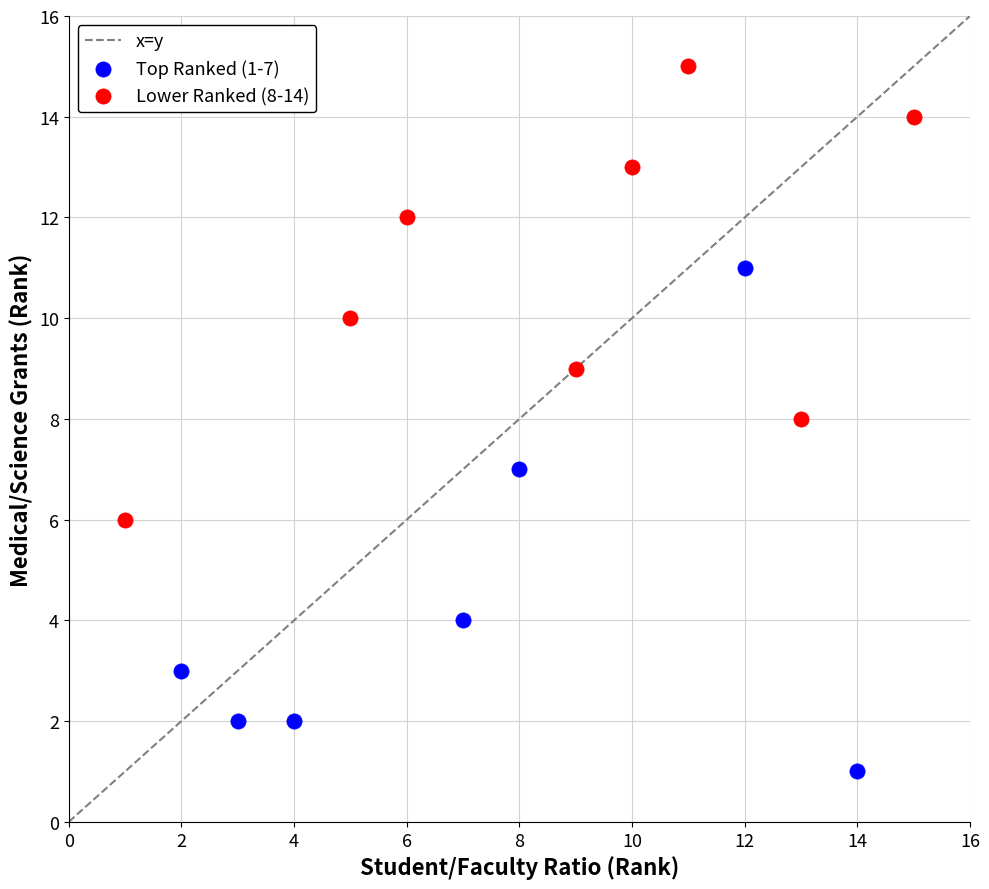

Which series contains the lowest Y value?

Top Ranked (1-7)